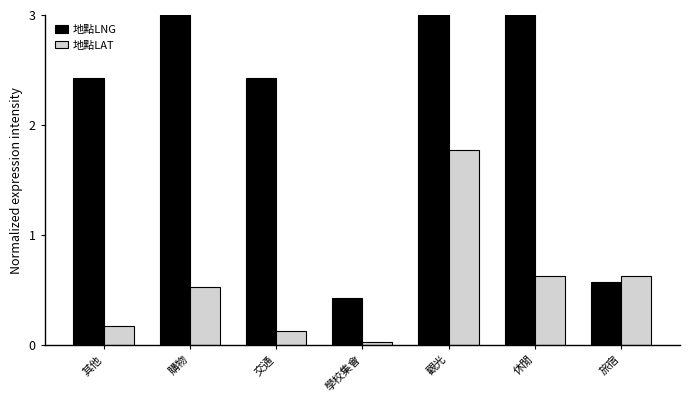

Which has a higher value, 觀光 or 交通?

觀光